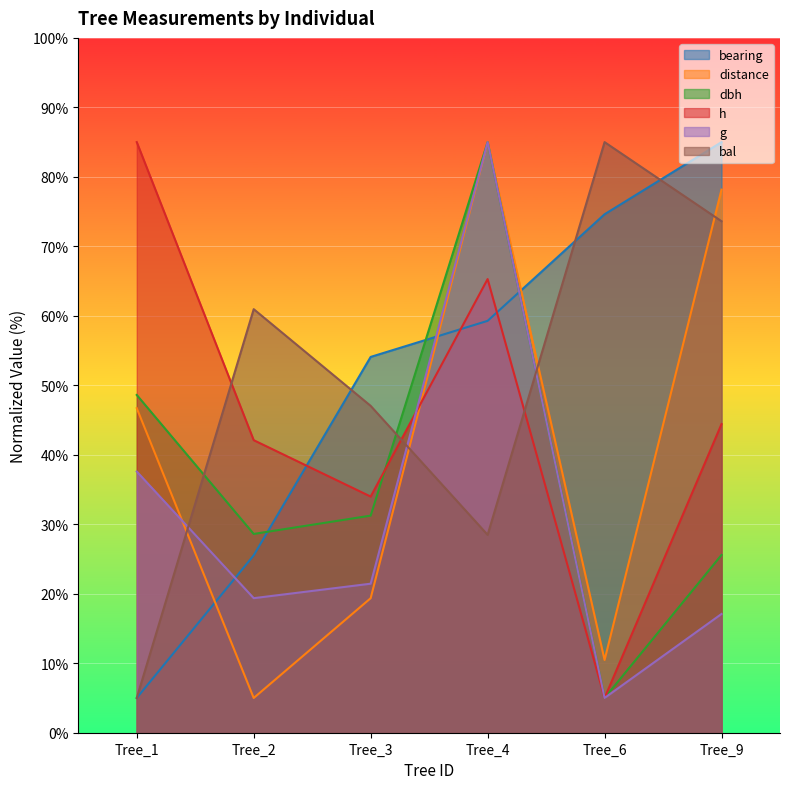

How many values in the distance series exceed 46?

3